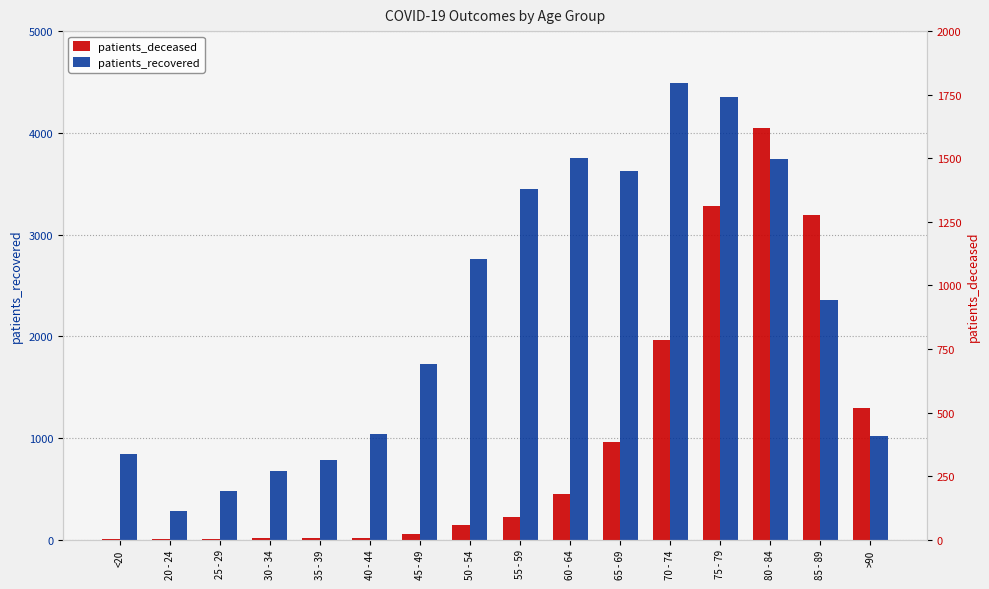

Reading left to right, transcribe all the data shown in this chart.

patients_recovered: 847	286	480	676	779	1043	1726	2763	3452	3757	3620	4489	4357	3738	2360	1018
patients_deceased: 4	1	2	5	8	8	21	57	89	181	383	785	1313	1618	1275	518